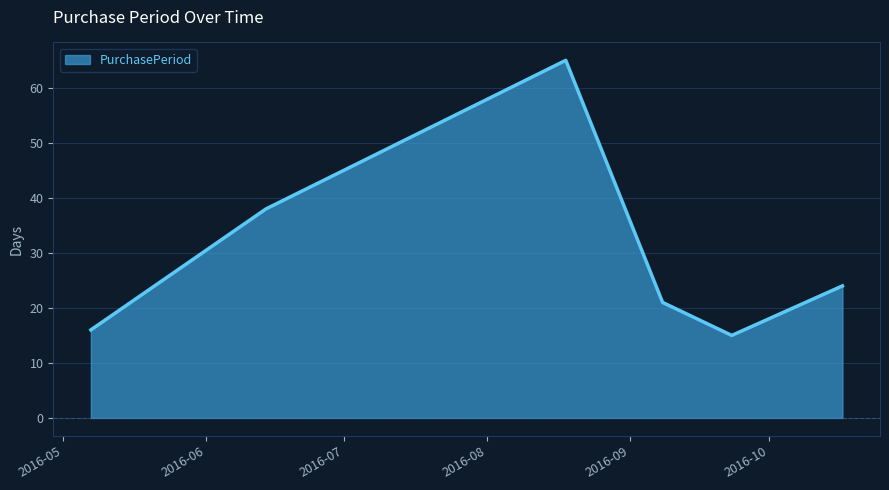

What is the greatest value displayed?

65